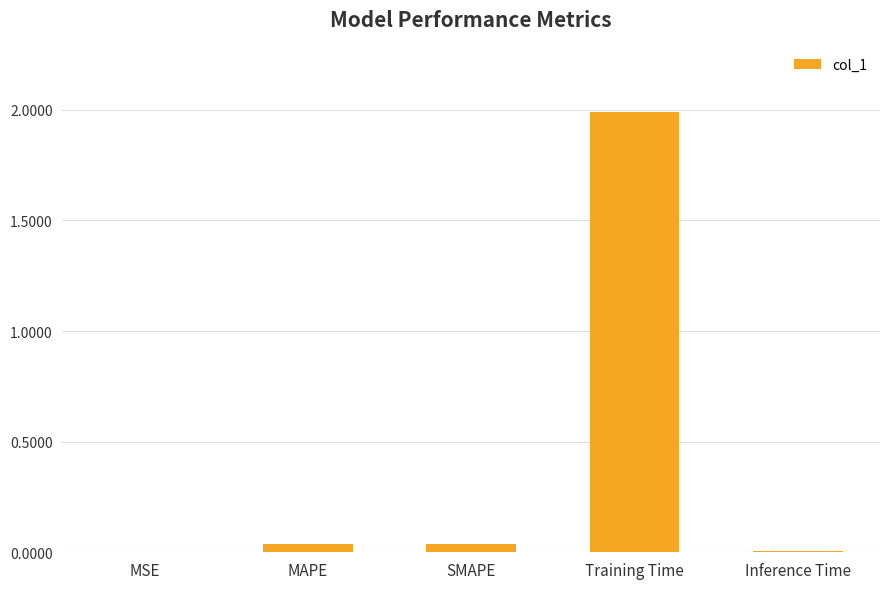

Which has a higher value, SMAPE or MSE?

SMAPE